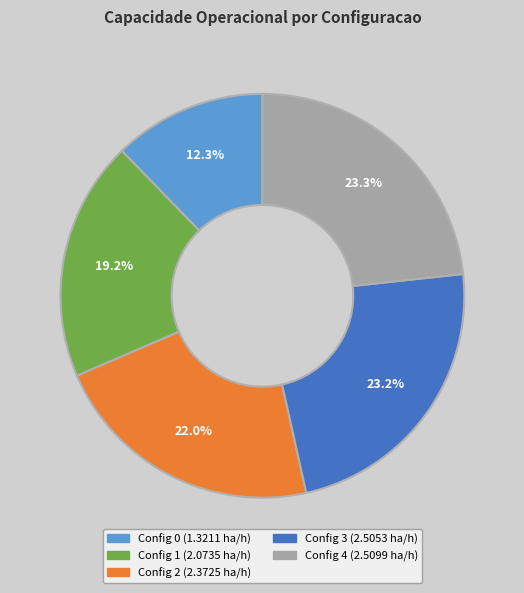

Is there a majority slice in this chart?

No